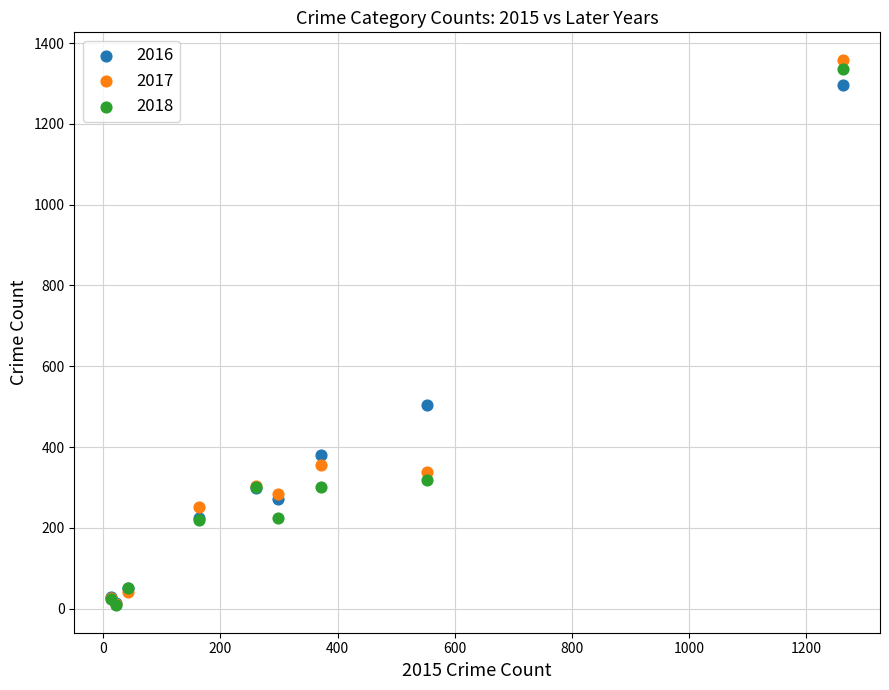

In the 2018 series, what Y value is closest to 672?

319